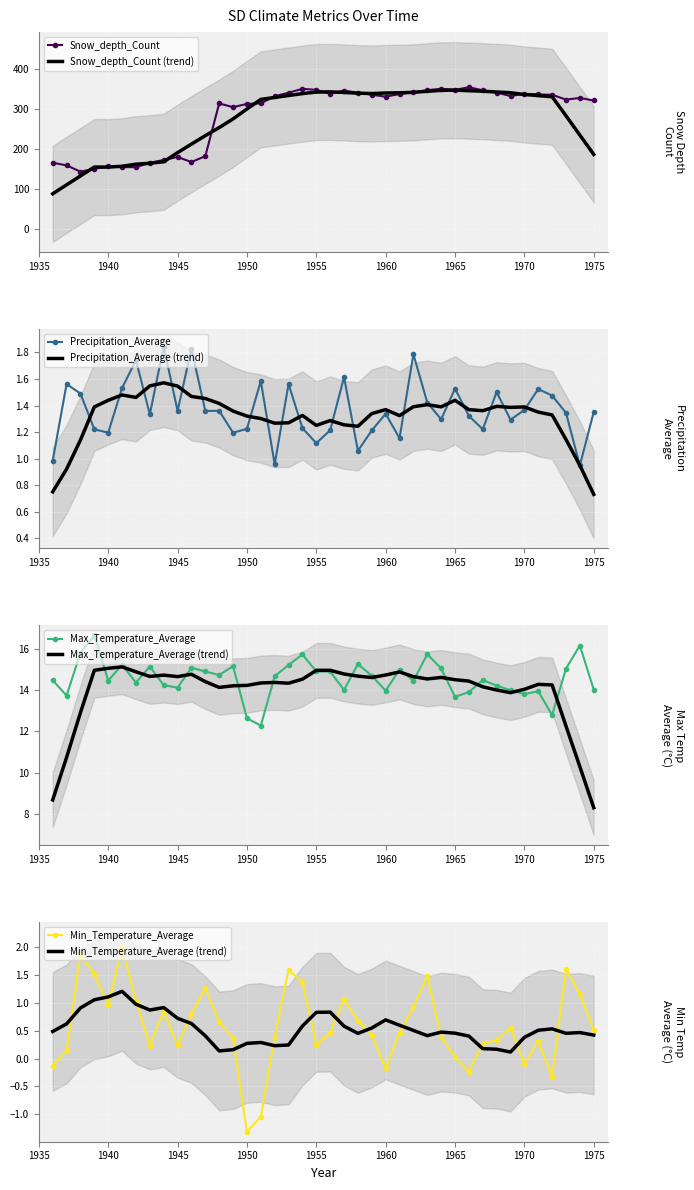

What is the difference between the second highest and minimum values in the Precipitation_Average series?

0.9